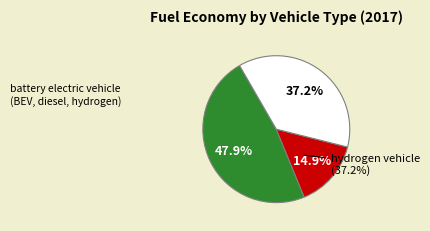

Which category has the smallest portion of the pie?

diesel vehicle